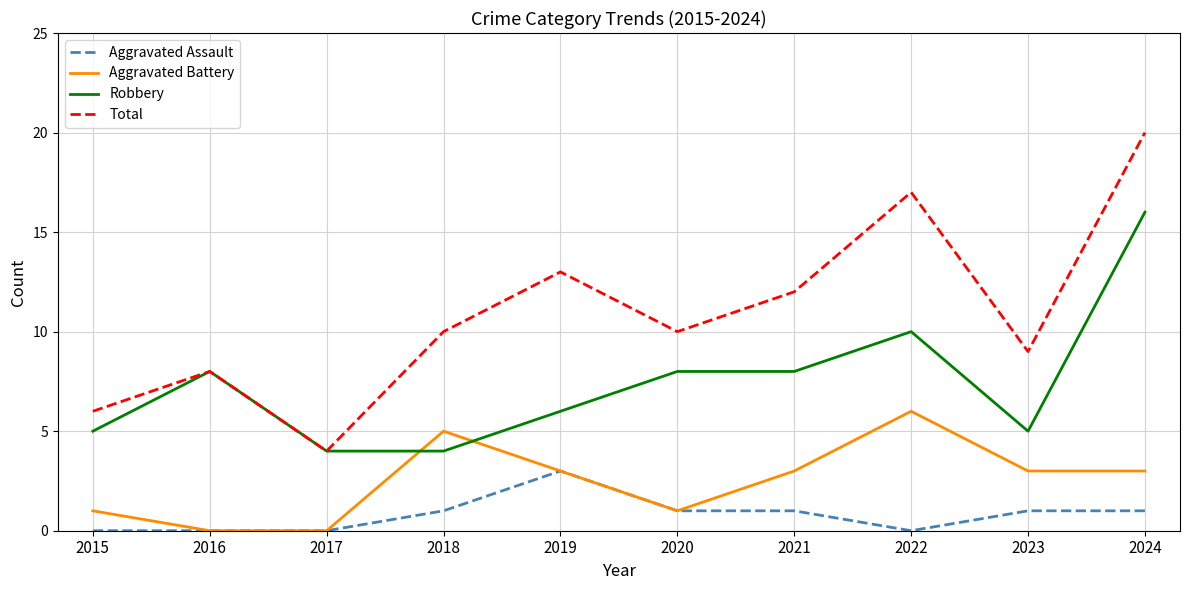

How many values in the Aggravated Assault series are below 1?

4